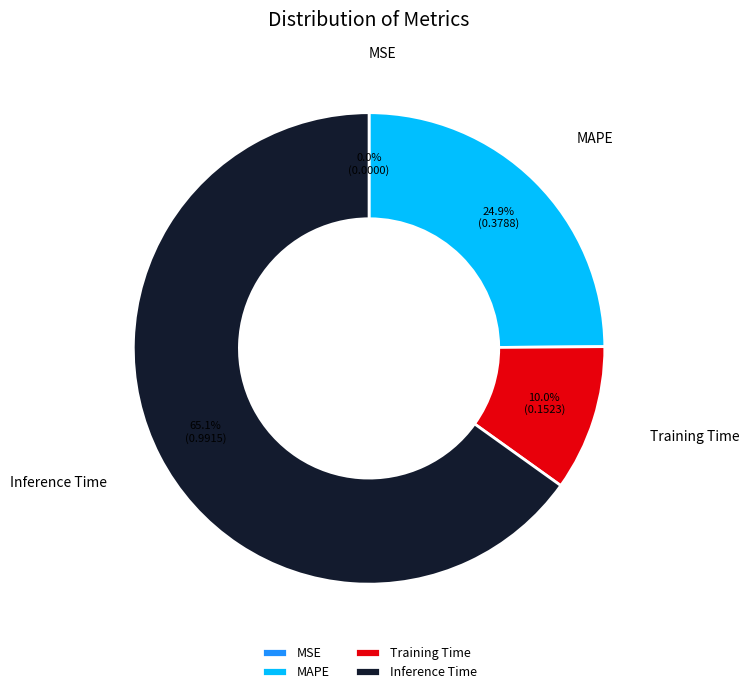

How much of the chart is everything except Inference Time?

34.9%